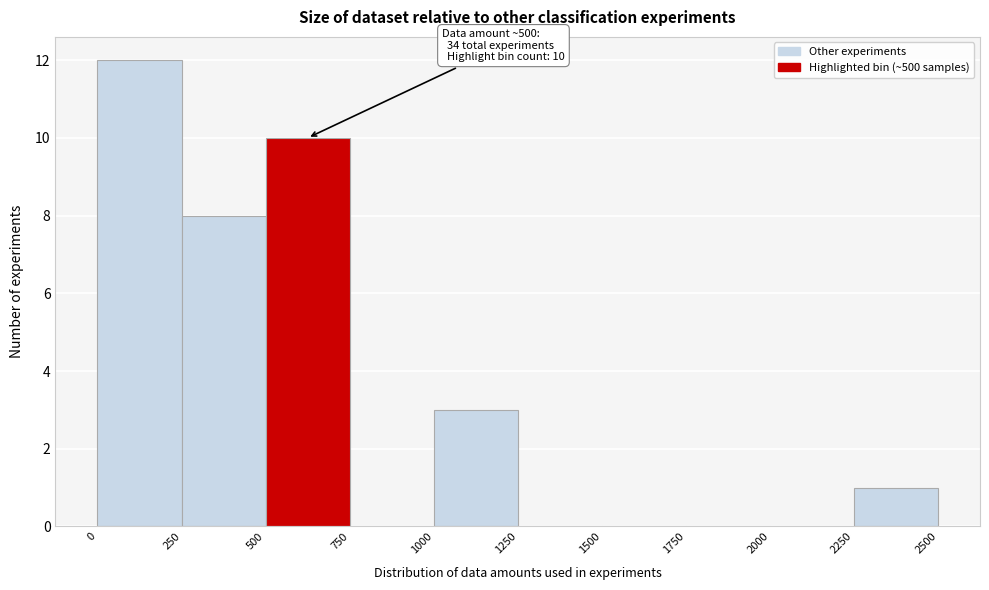

Over which range of the x-axis is the bar tallest?

0 to 250